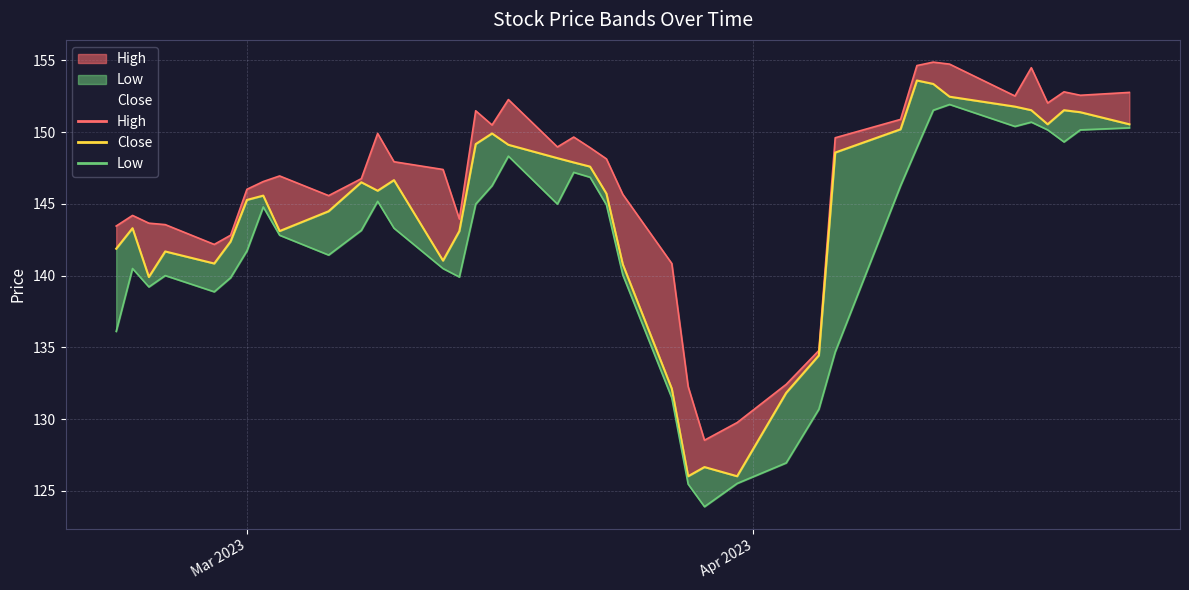

Which label corresponds to the smallest value in the chart?

2023-03-29